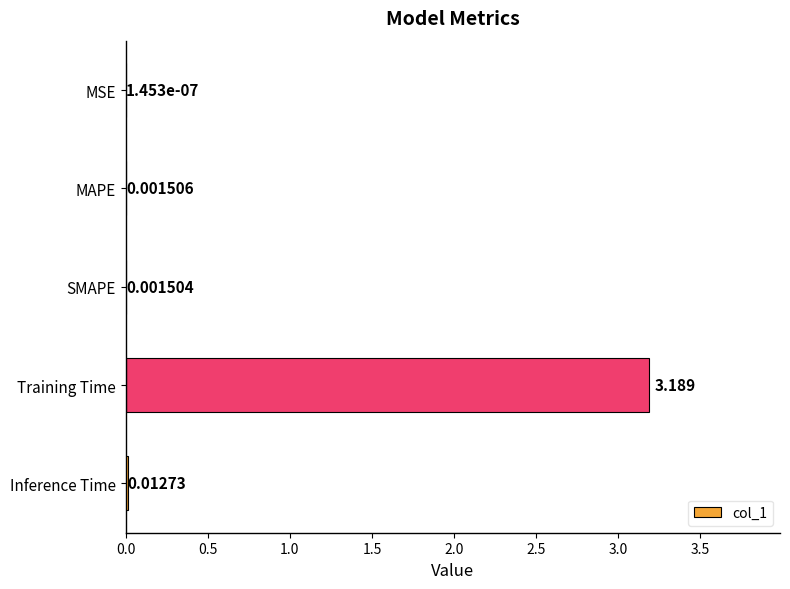

Which label corresponds to the largest value in the chart?

Training Time